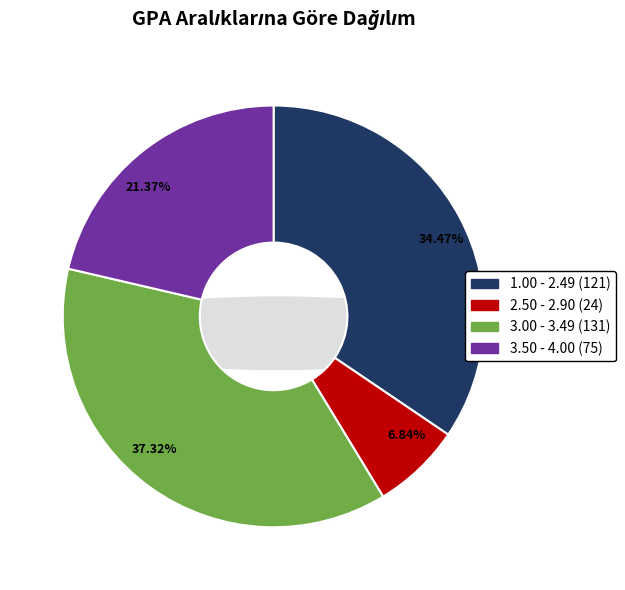

Which category has the smallest portion of the pie?

2.50 - 2.90